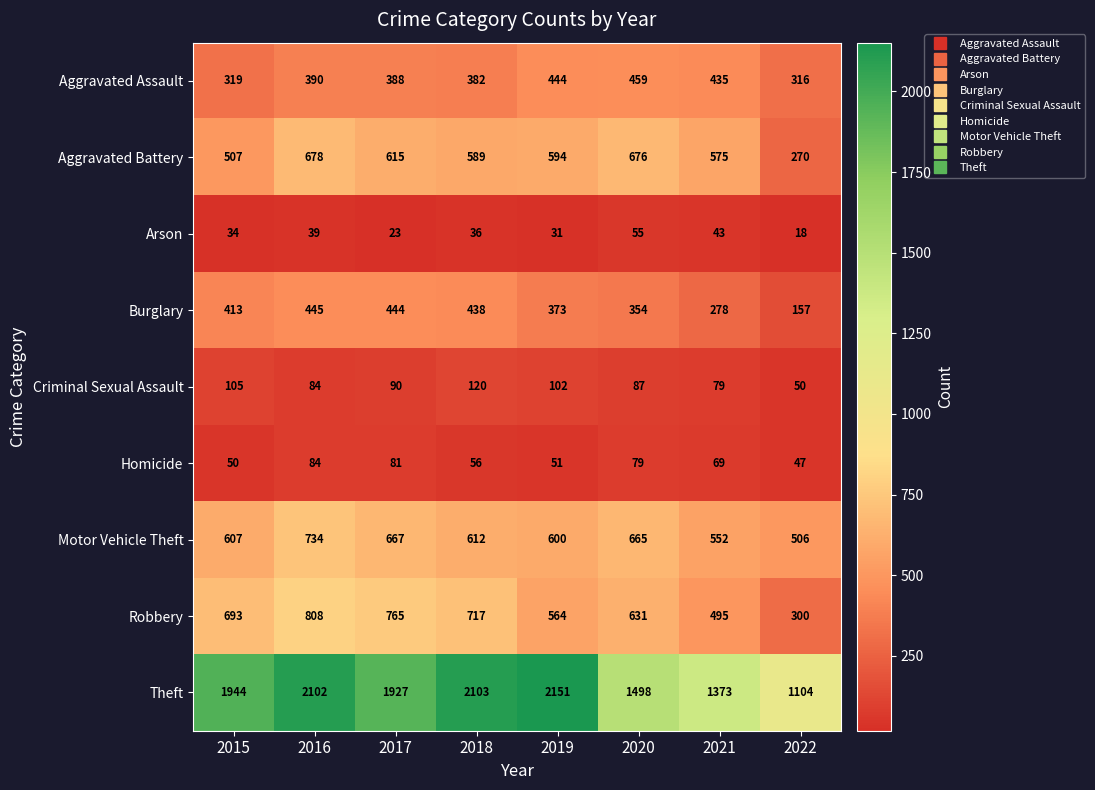

Which series has the largest total across all categories?

Theft